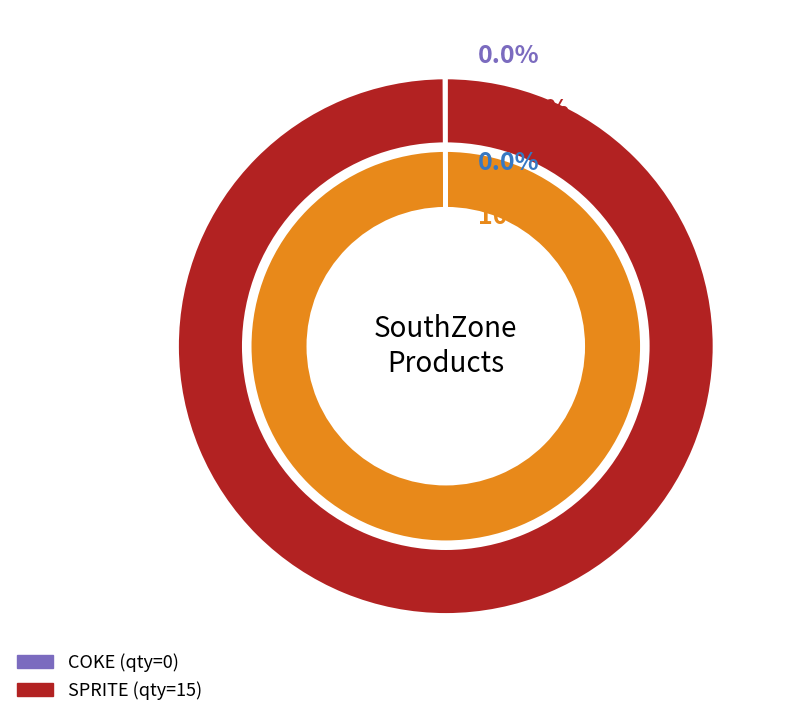

What is the change in value from COKE to SPRITE?

+15